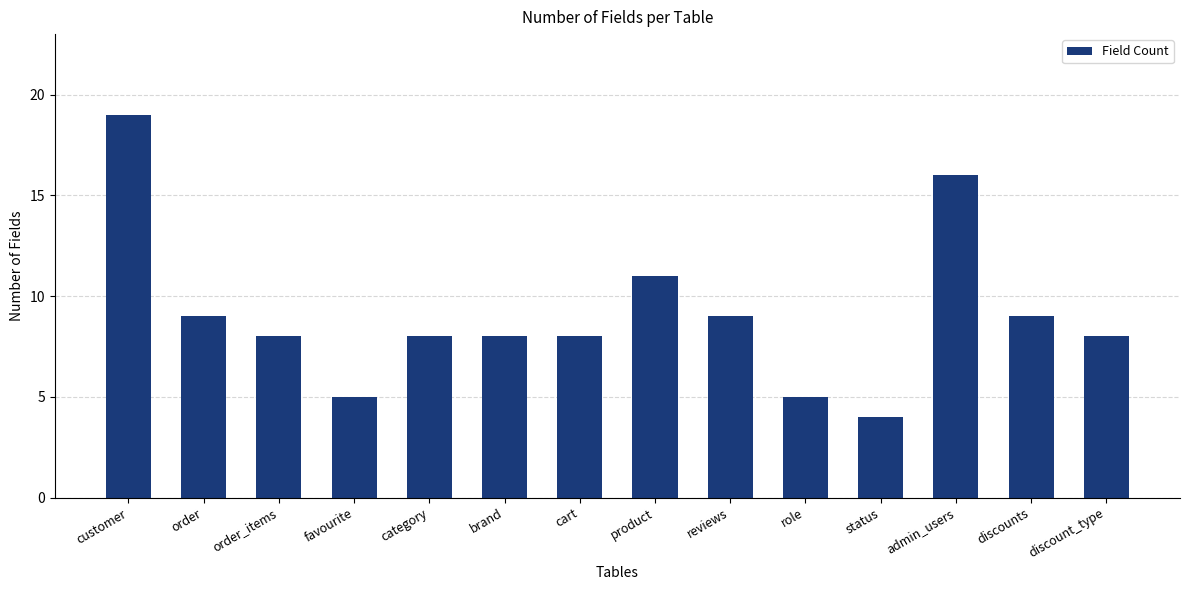

What is the difference between the maximum and second lowest values?

14